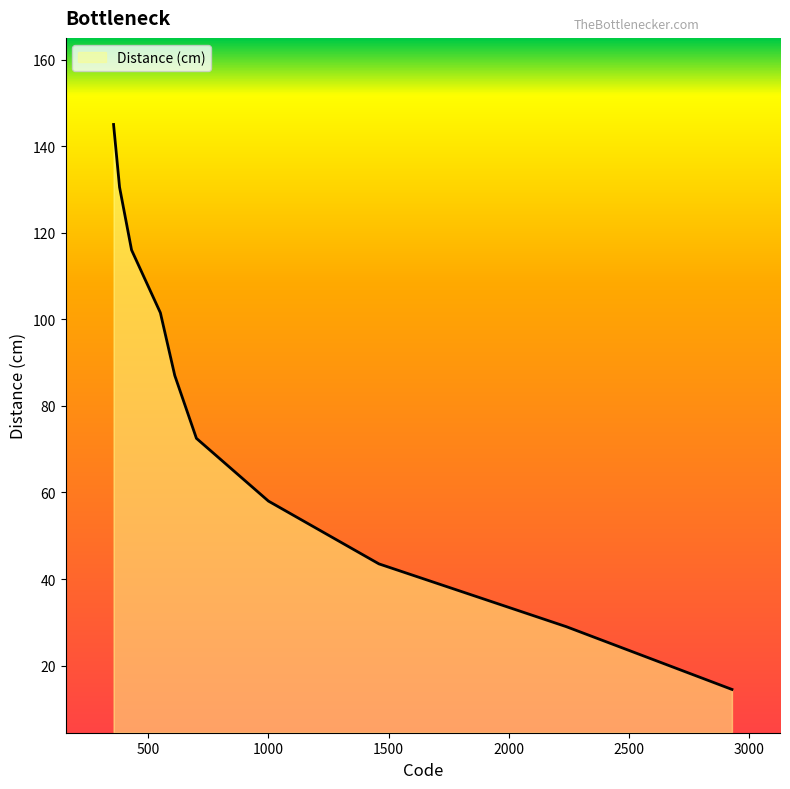

What is the smallest value displayed?

14.5